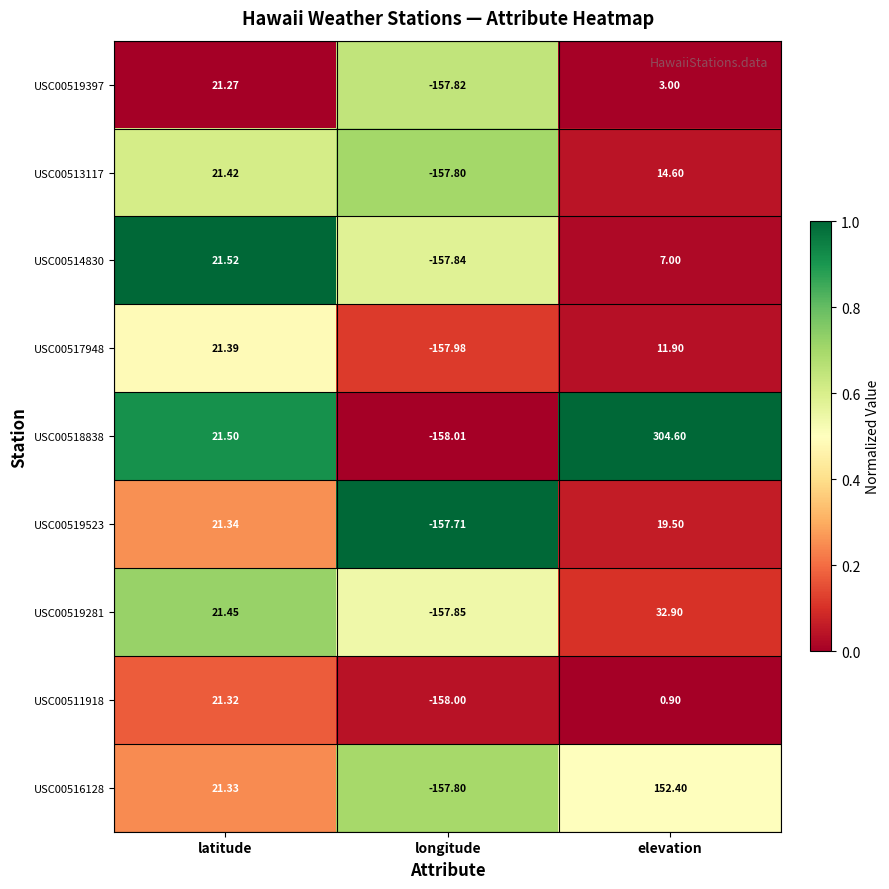

Which label corresponds to the largest value in the chart?

elevation